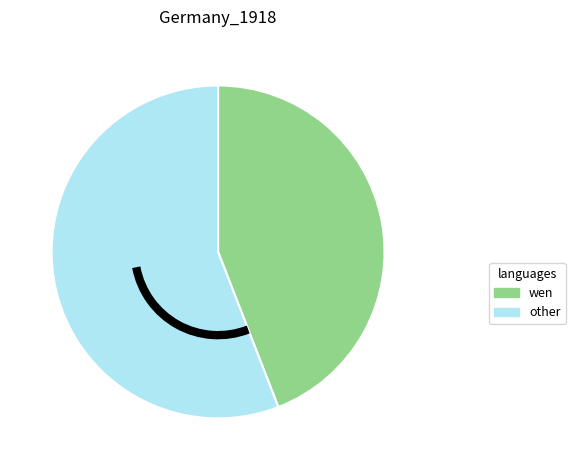

Between other and wen, which is larger?

other